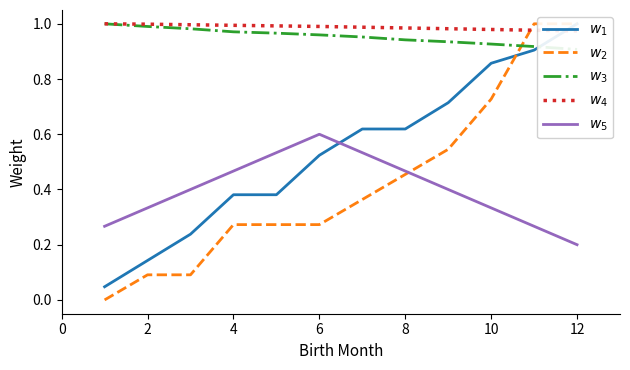

What are all the series names shown in the legend?

$w_1$, $w_2$, $w_3$, $w_4$, $w_5$